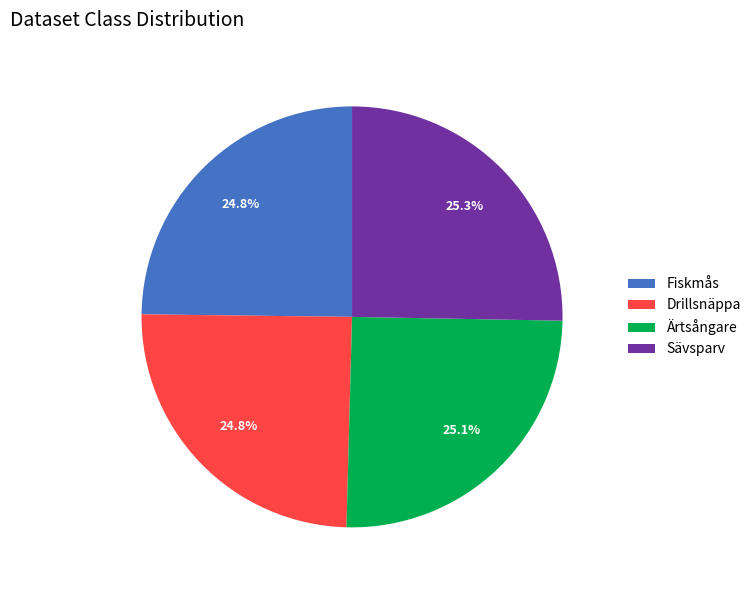

To the nearest percent, what is the combined percentage of Ärtsångare and Sävsparv?

50%